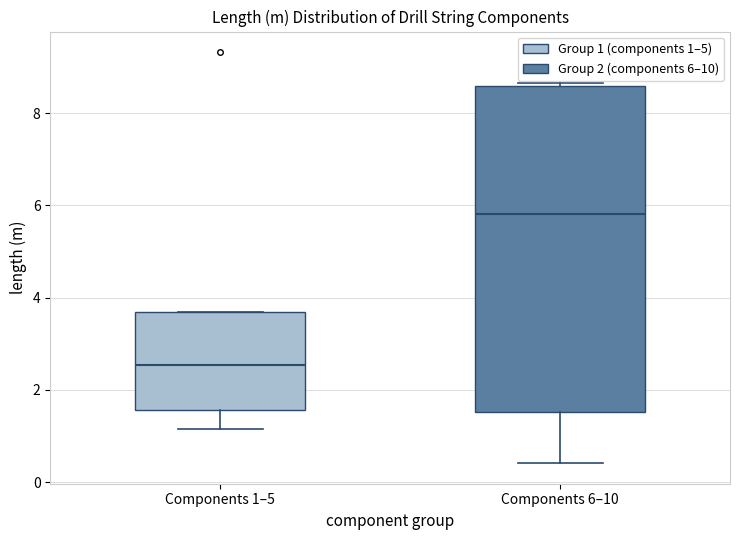

Where does the lower whisker of the box for Components 6–10 end on the y-axis? The values are not printed on the chart, so give them approximately, as read against the axis.

0.4